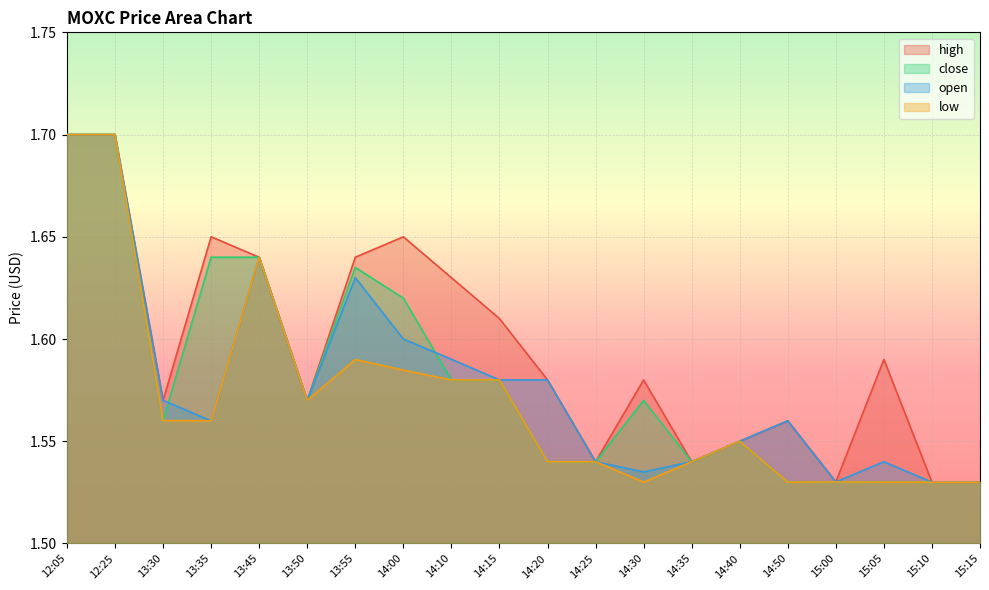

Between 14:10 and 14:35, which series saw the biggest shift?

high